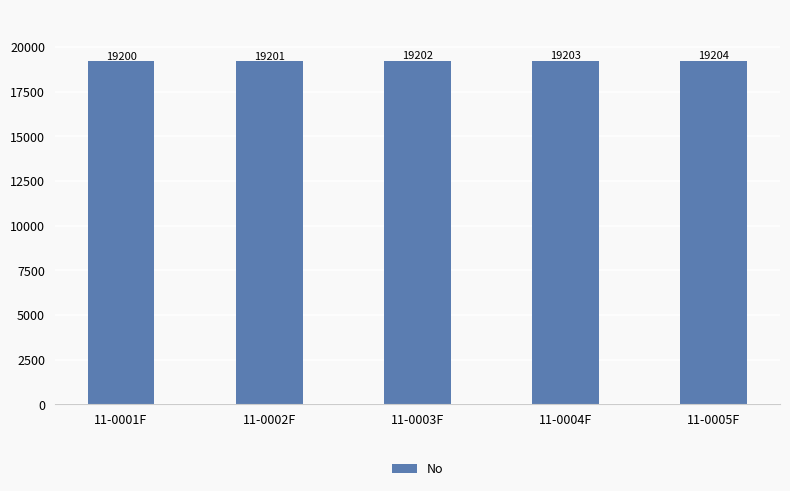

What is the ratio of the value at 11-0001F to the value at 11-0005F?

1.0